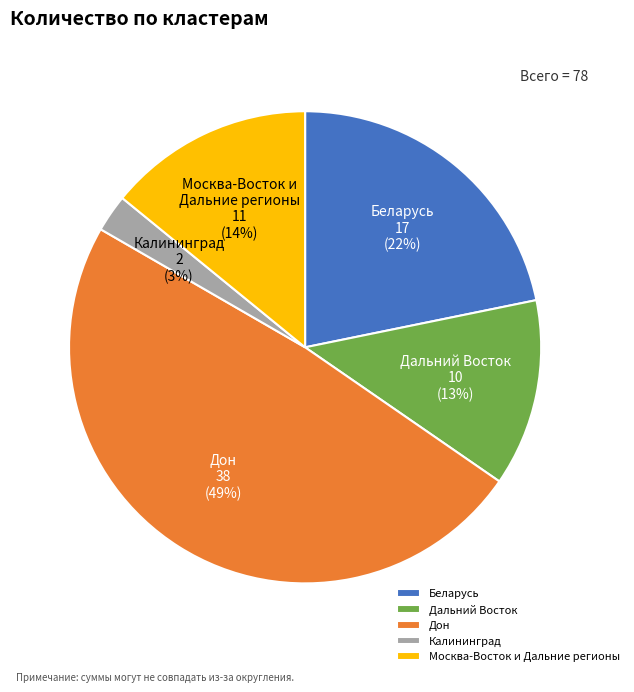

How many slices are in this pie chart?

5